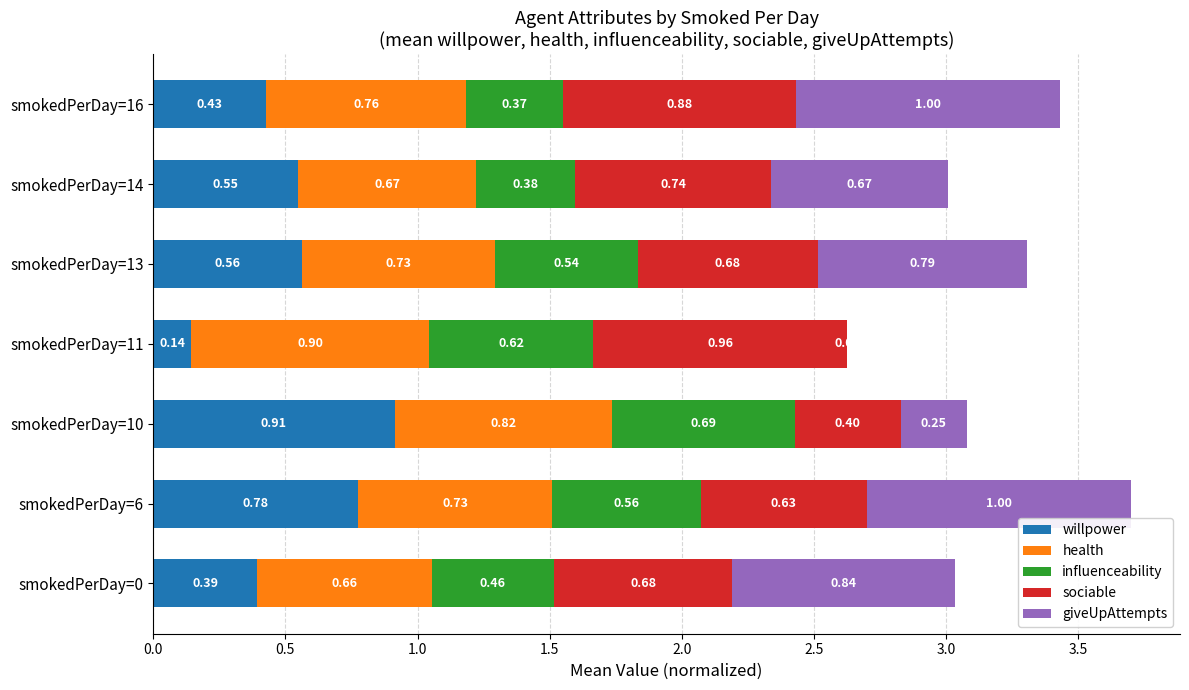

At which category is the sum across all series the highest?

smokedPerDay=6